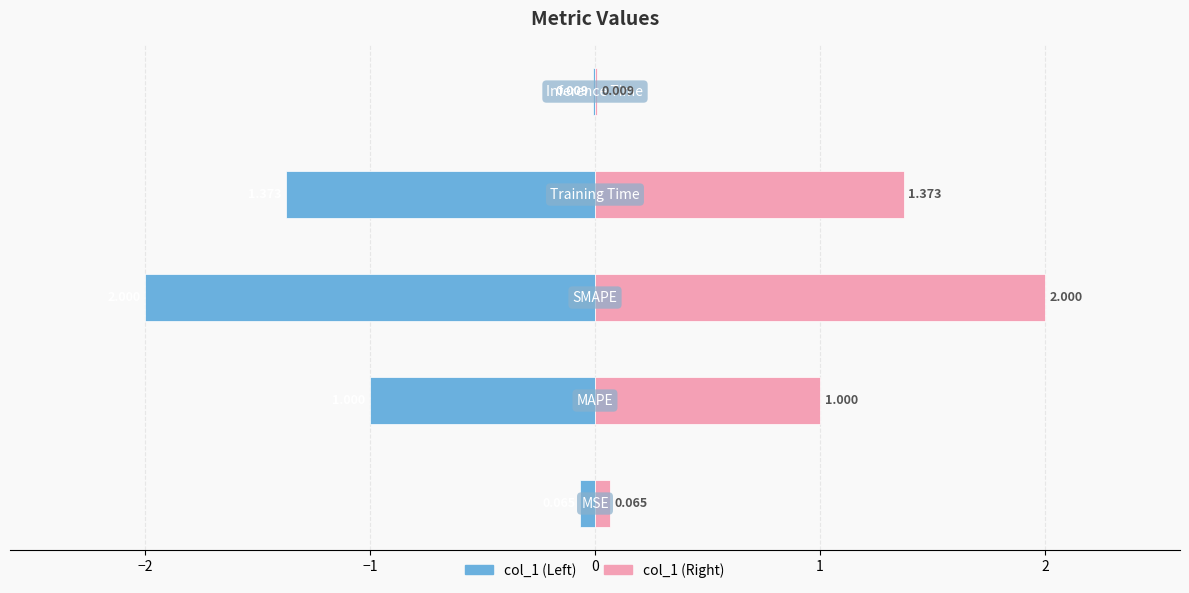

Which series has the largest range (max minus min)?

col_1 (left)